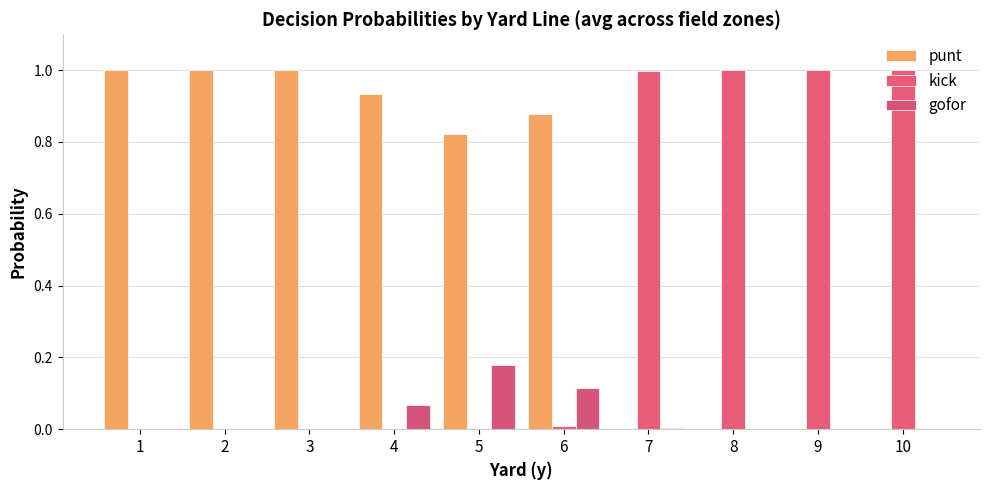

Is the value of kick at 9 greater than the value of gofor at 4?

Yes